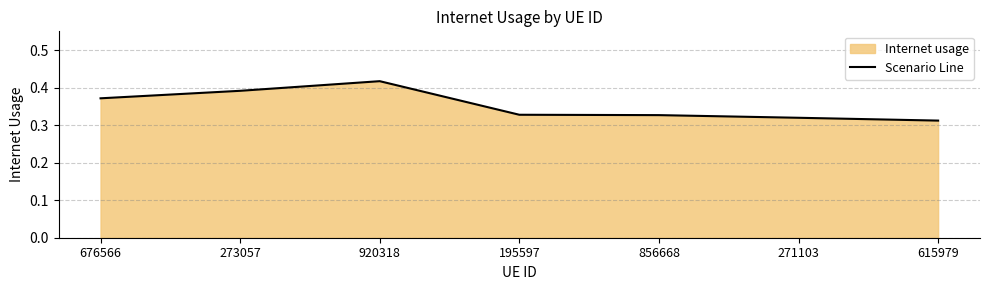

Read the value at 195597.

0.3